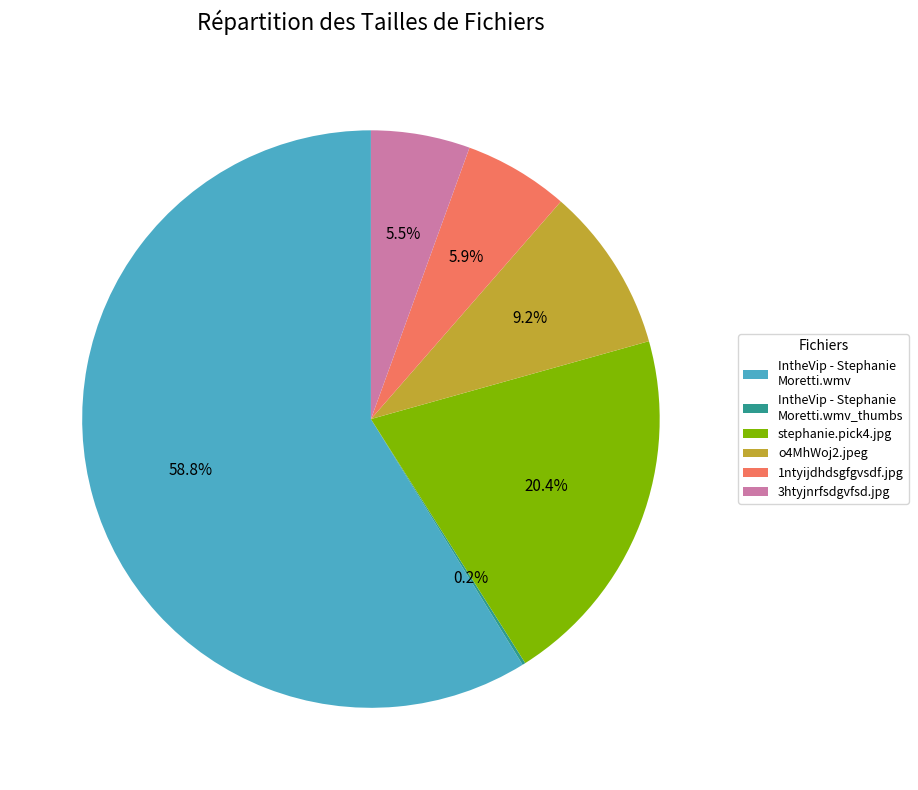

To the nearest percent, what portion does 1ntyijdhdsgfgvsdf.jpg represent?

6%